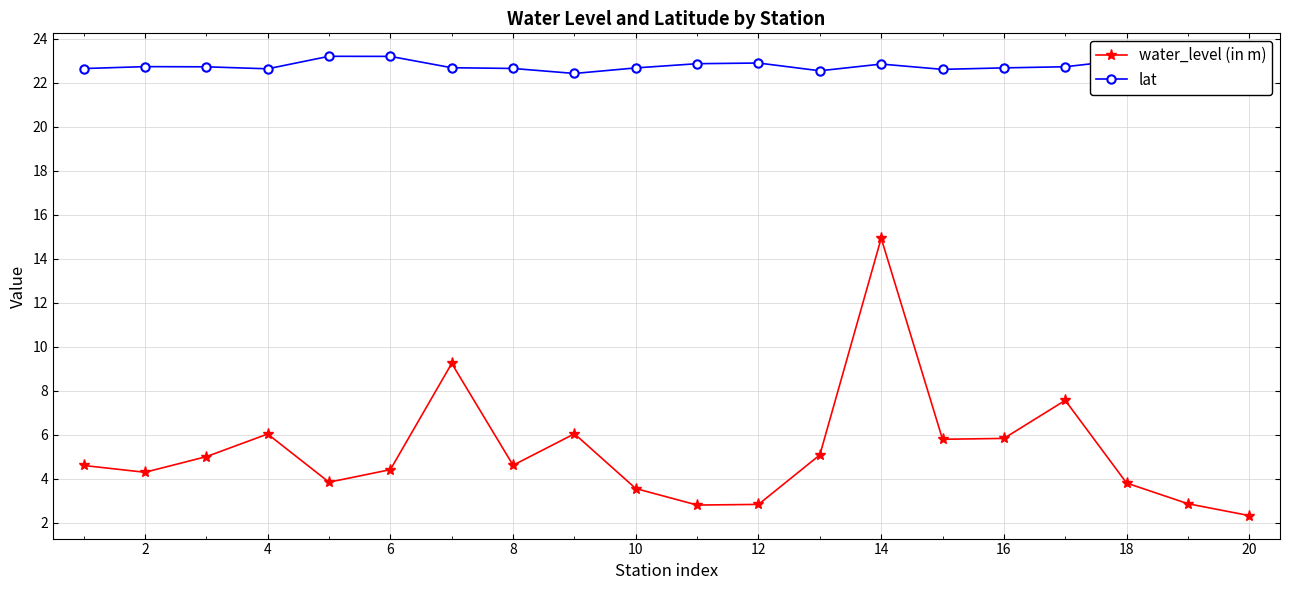

Read the water_level (in m) value at 12.

2.8